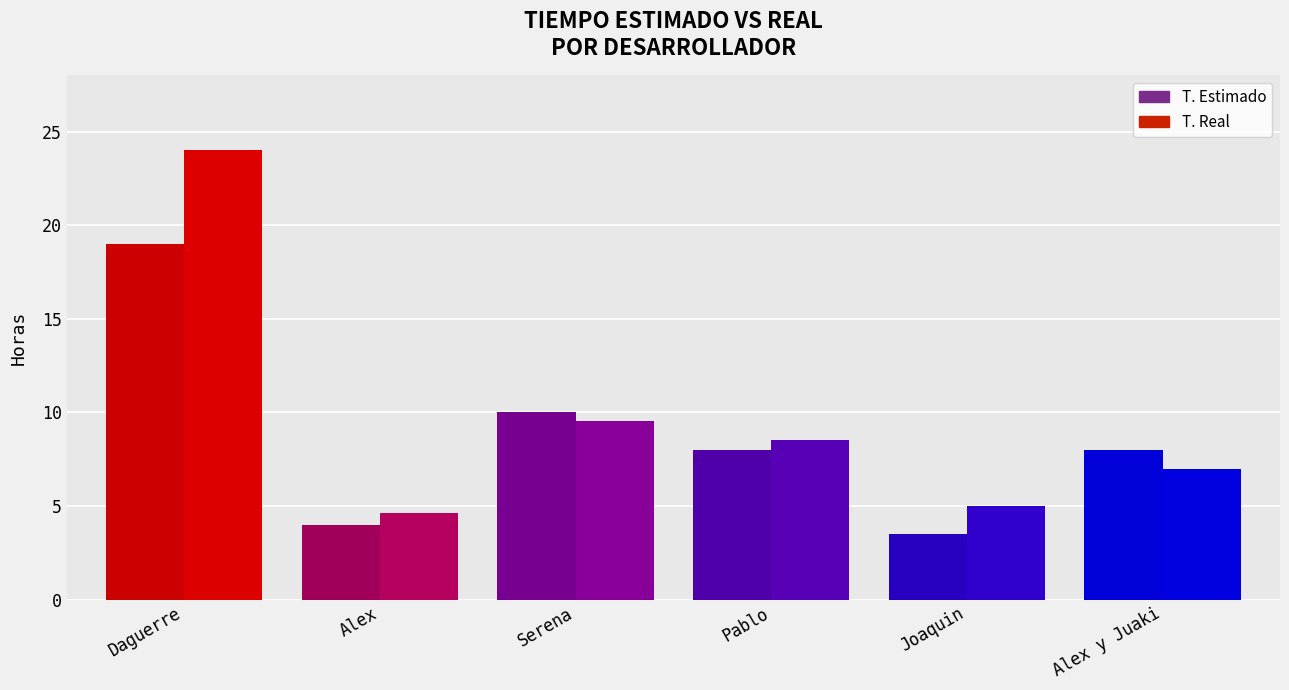

How many groups of bars are there?

6